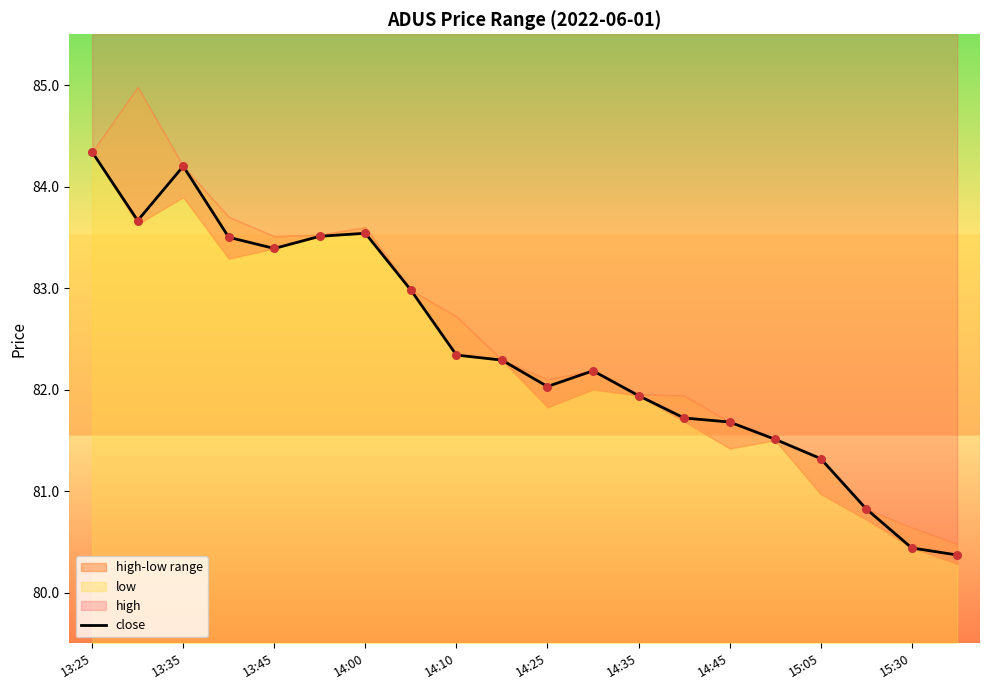

What is the ratio of the value at 15 to the value at 12?

1.0